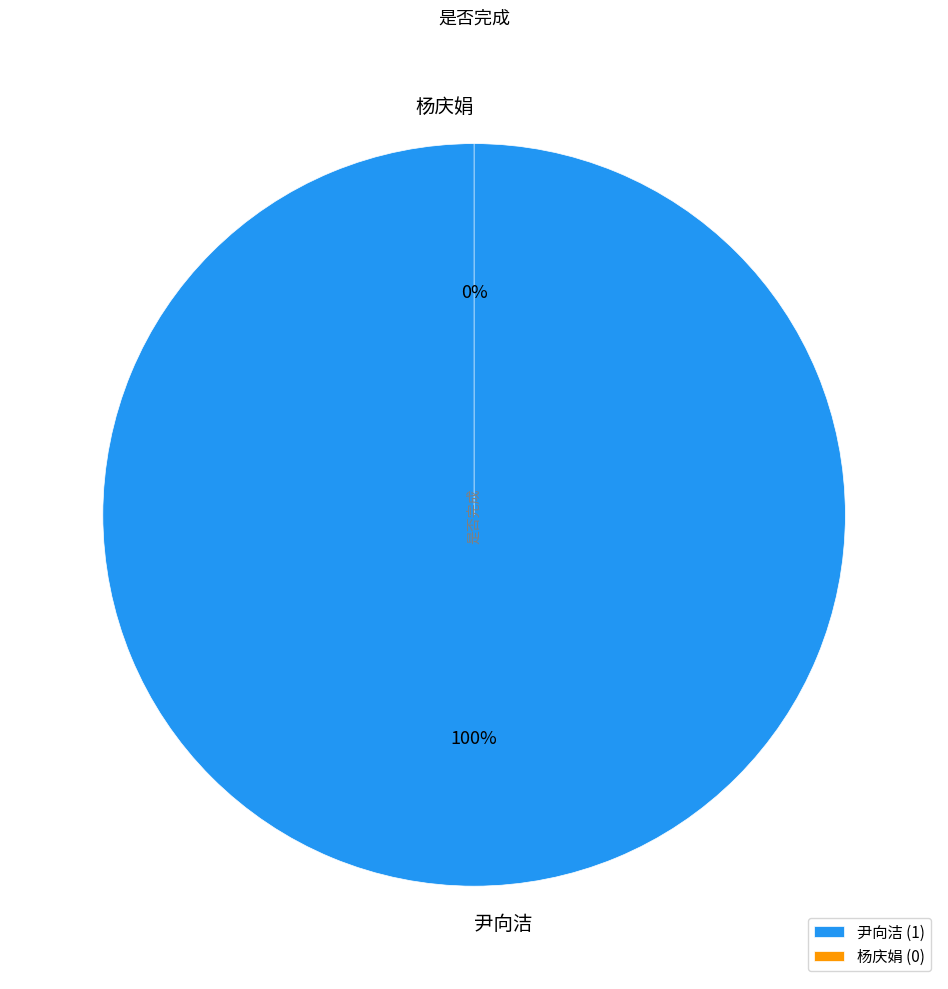

Combined, do 尹向洁 and 杨庆娟 account for over 50%?

Yes